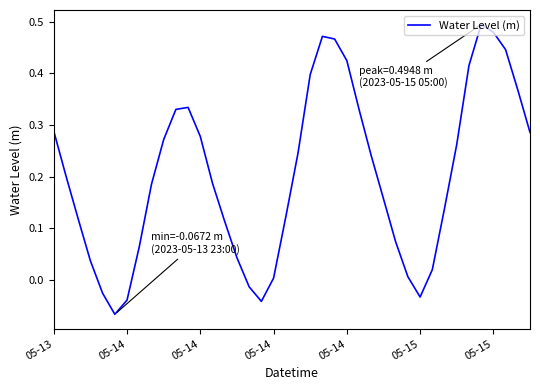

What is the greatest value displayed?

0.5